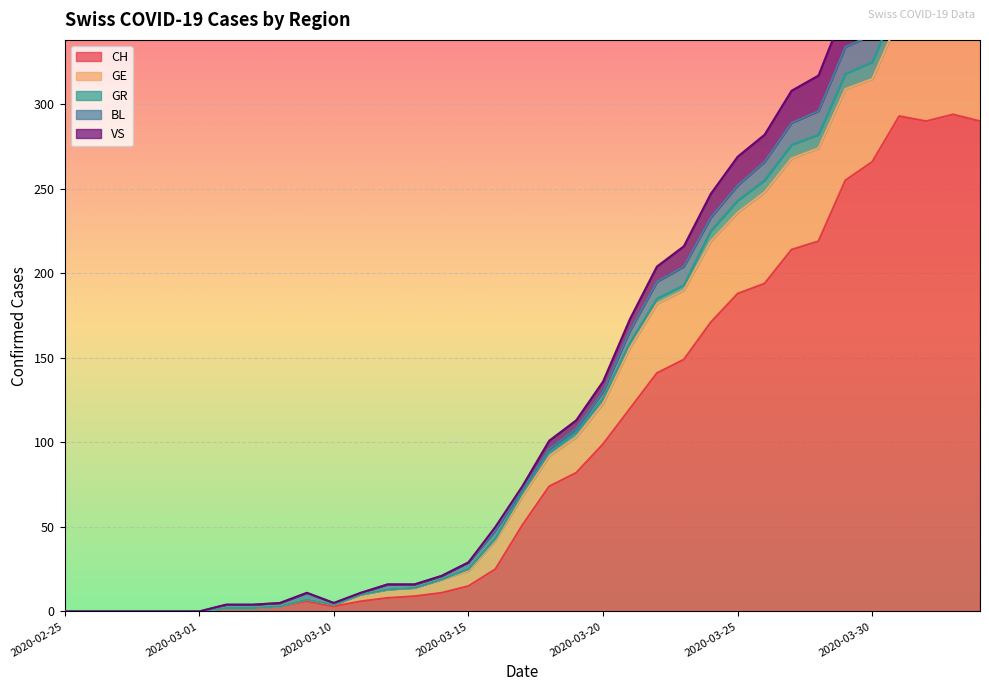

The CH series shows 129 at 2020-03-25. True or false?

False